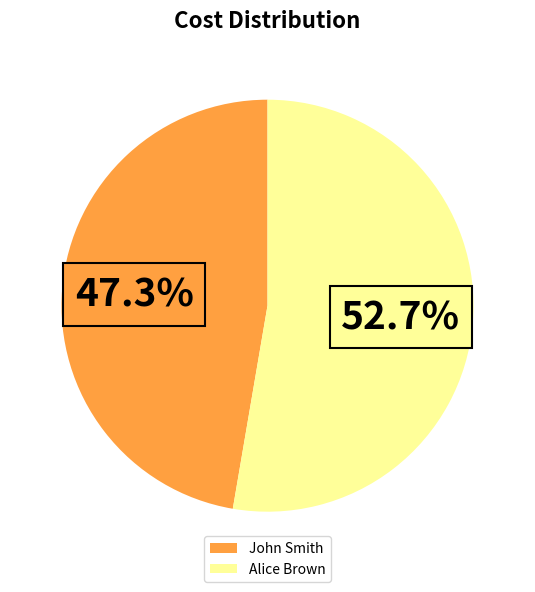

To the nearest percent, what percentage of the pie is John Smith?

47%